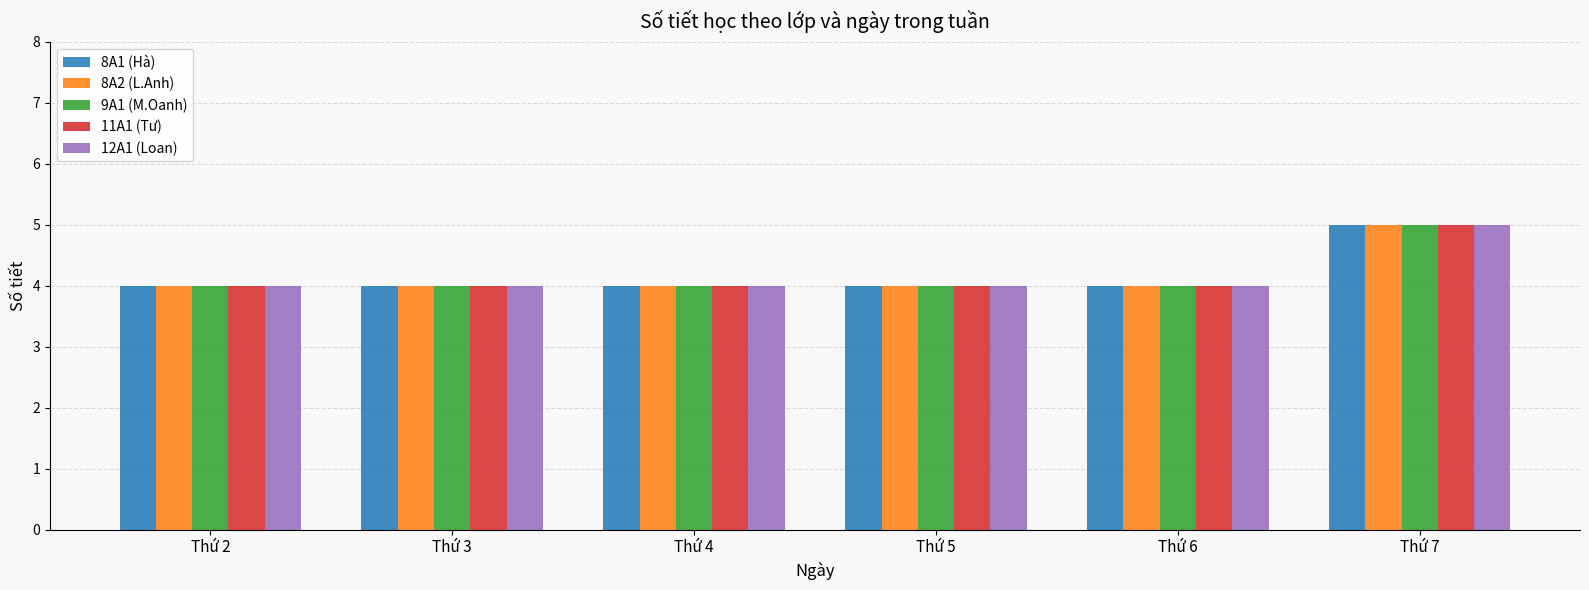

At which category is the sum across all series the highest?

Thứ 7